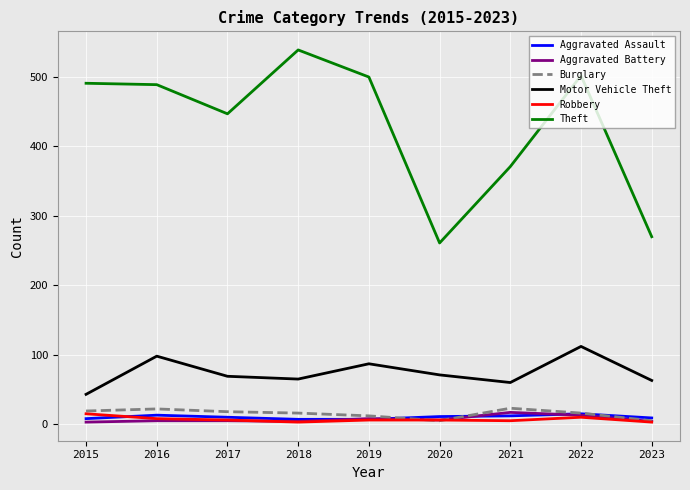

Which series changed the most between 2019 and 2023?

Theft